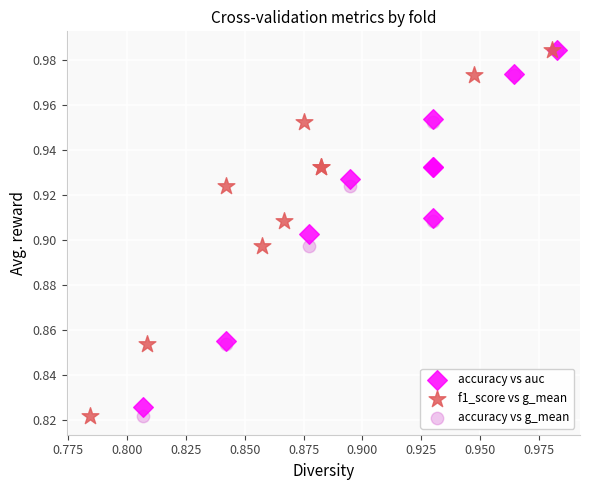

What are all the series names shown in the legend?

accuracy vs auc, f1_score vs g_mean, accuracy vs g_mean